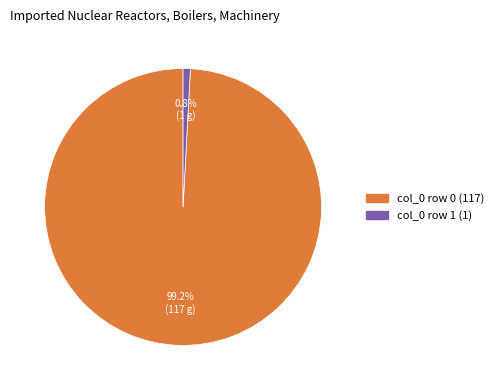

How many slices are in this pie chart?

2